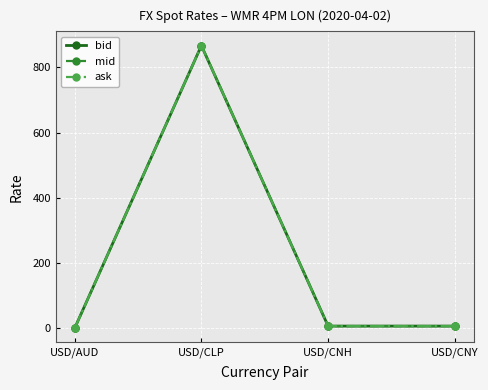

What is the value of the ask point at the 1st from the left?

0.7